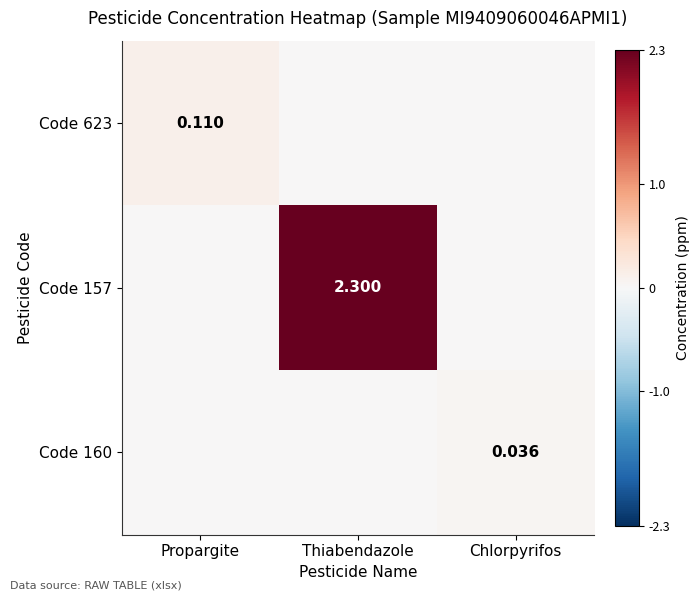

True or false: Code 160 has a value of -0.0 at Thiabendazole.

False